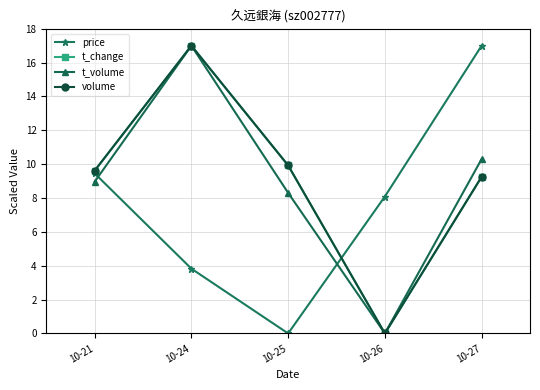

Reading left to right, what are all the values shown in this chart?

price: 9.5	3.8	0.0	8.1	17.0
t_change: 9.6	17.0	9.9	0.0	9.3
t_volume: 9.0	17.0	8.3	0.0	10.3
volume: 9.6	17.0	9.9	0.0	9.3